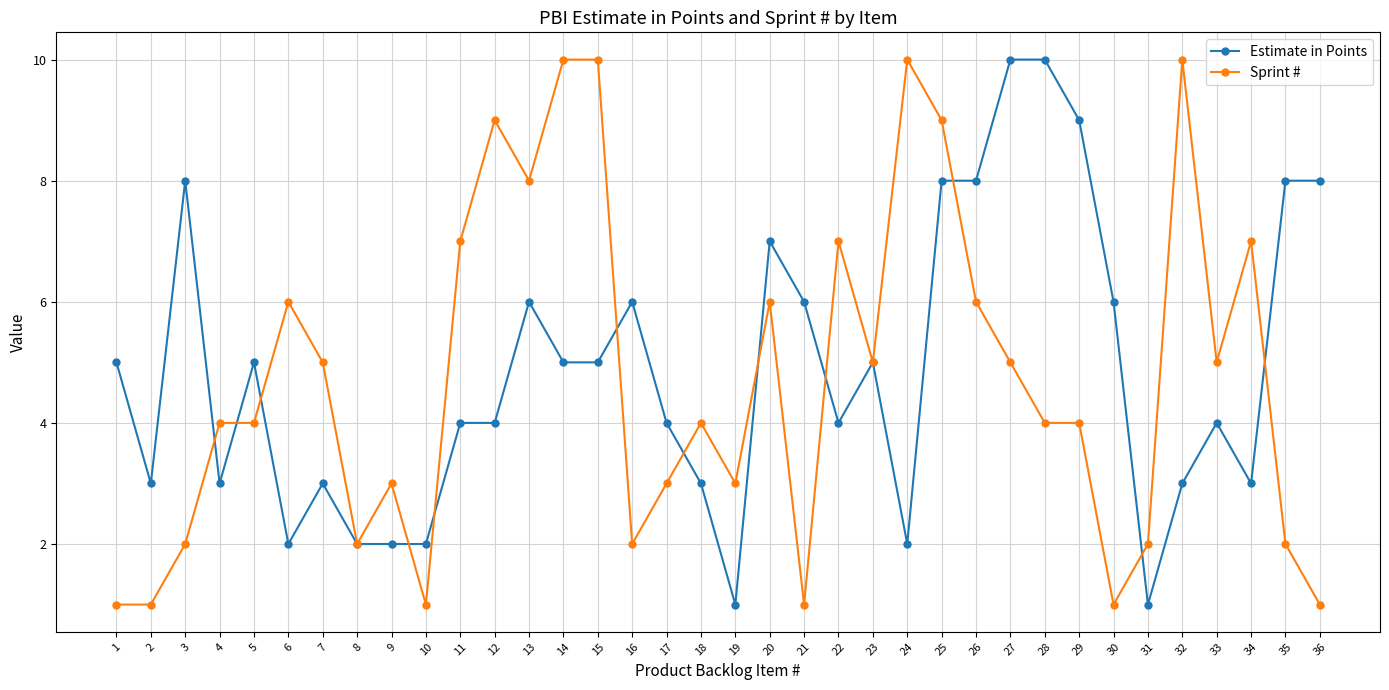

Is this an area chart (filled region under the line)?

No